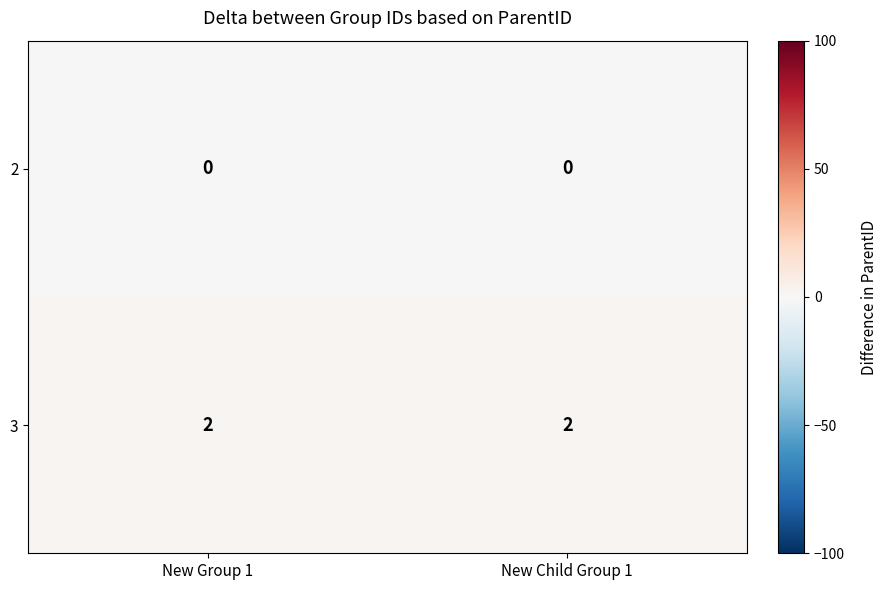

Rank the series by their average value, from lowest to highest.

2, 3